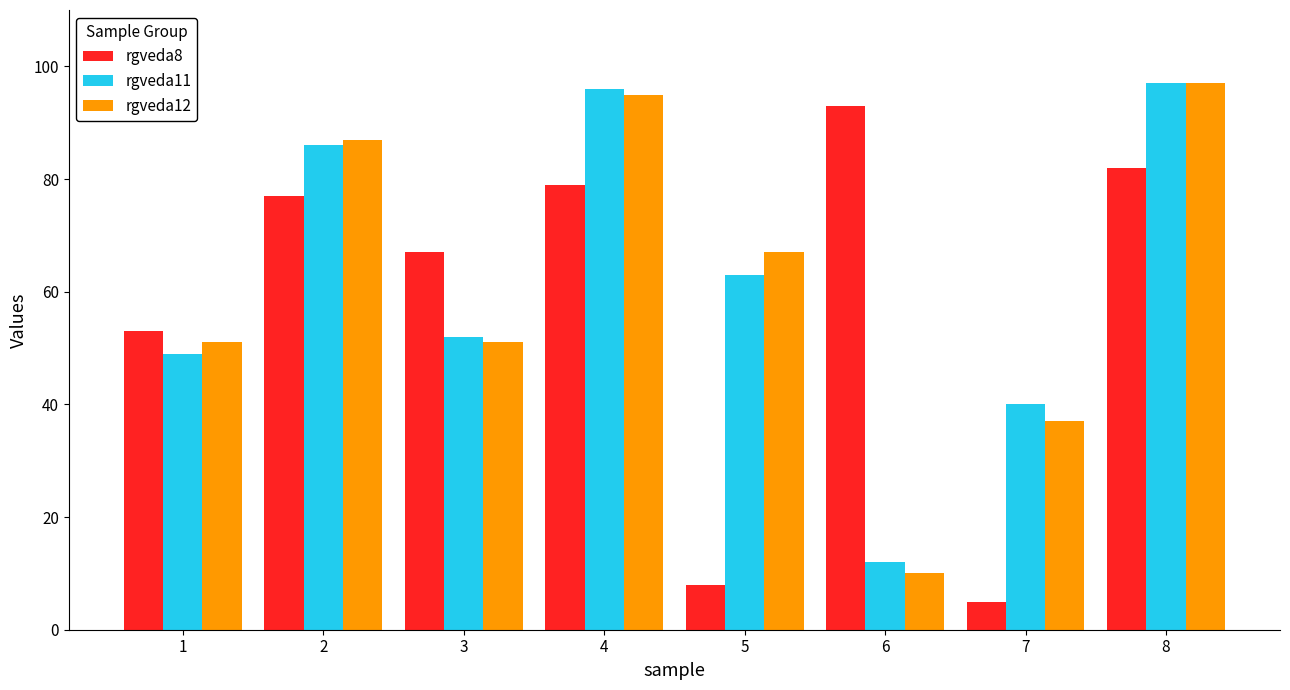

Between 6 and 7, which series saw the biggest shift?

rgveda8